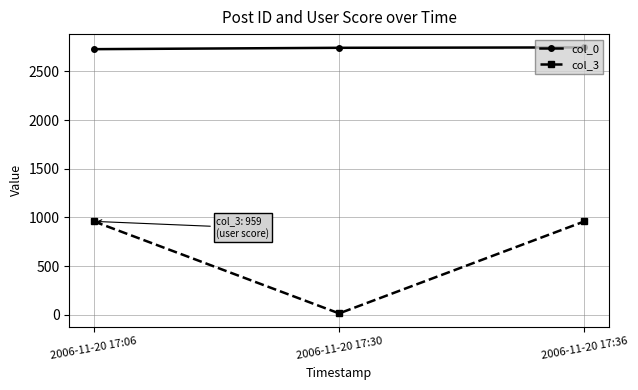

Which series has the largest total across all categories?

col_0